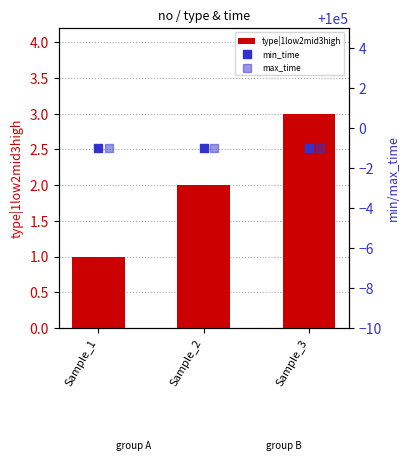

Which series has the widest spread of Y values?

type|1low2mid3high